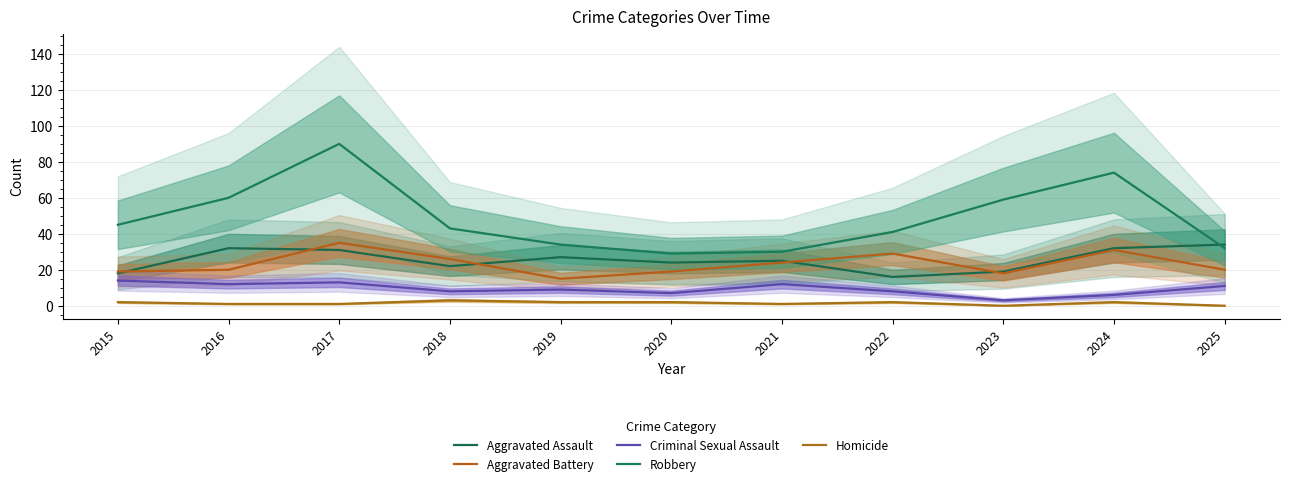

Which has a higher value, 2025 or 2022?

2025